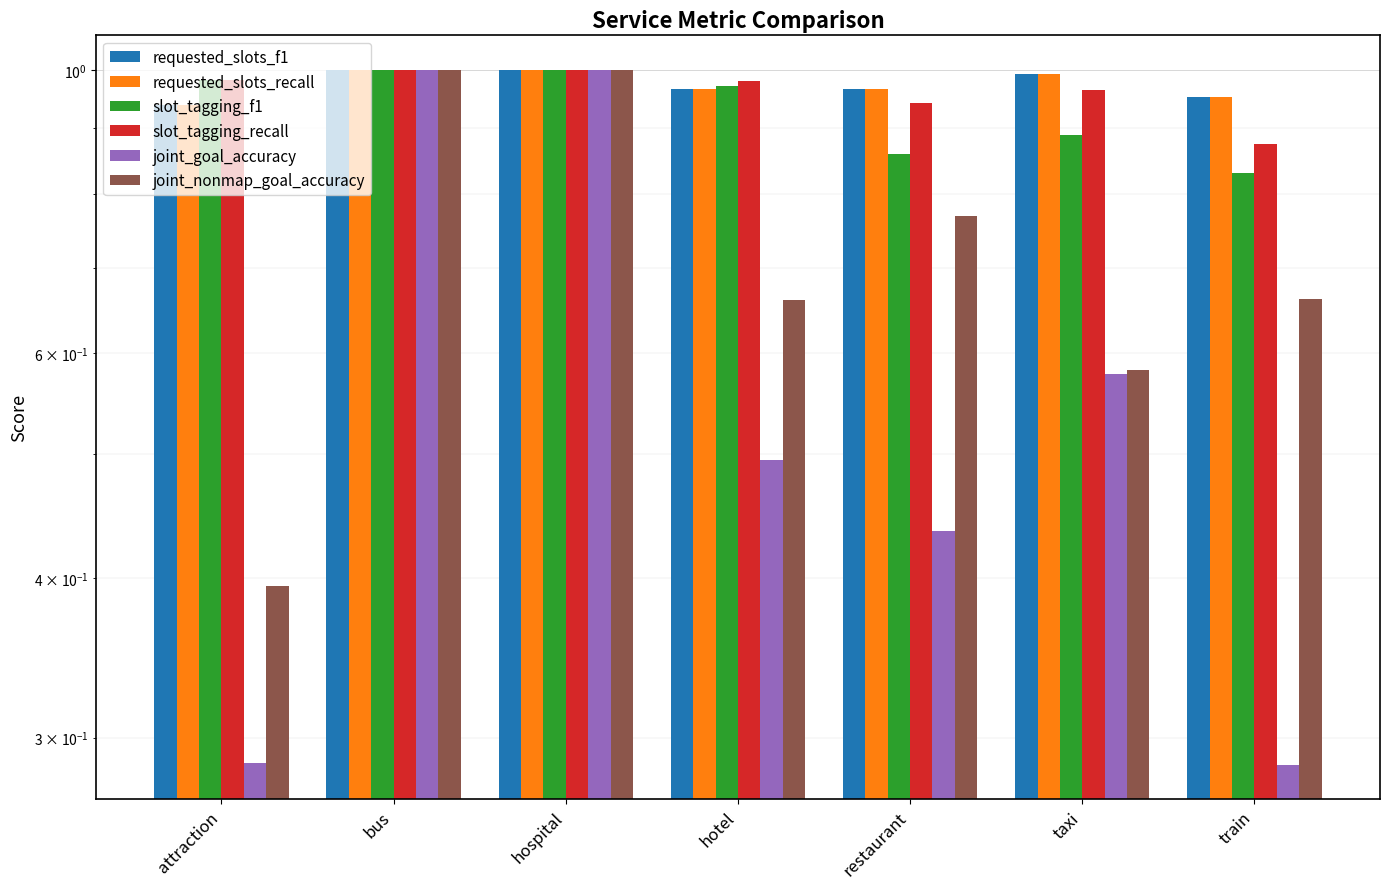

Reading right to left, extract all data points from this chart.

requested_slots_f1: train=1.0	taxi=1.0	restaurant=1.0	hotel=1.0	hospital=1.0	bus=1.0	attraction=0.9
requested_slots_recall: train=1.0	taxi=1.0	restaurant=1.0	hotel=1.0	hospital=1.0	bus=1.0	attraction=0.9
slot_tagging_f1: train=0.8	taxi=0.9	restaurant=0.9	hotel=1.0	hospital=1.0	bus=1.0	attraction=1.0
slot_tagging_recall: train=0.9	taxi=1.0	restaurant=0.9	hotel=1.0	hospital=1.0	bus=1.0	attraction=1.0
joint_goal_accuracy: train=0.3	taxi=0.6	restaurant=0.4	hotel=0.5	hospital=1.0	bus=1.0	attraction=0.3
joint_nonmap_goal_accuracy: train=0.7	taxi=0.6	restaurant=0.8	hotel=0.7	hospital=1.0	bus=1.0	attraction=0.4